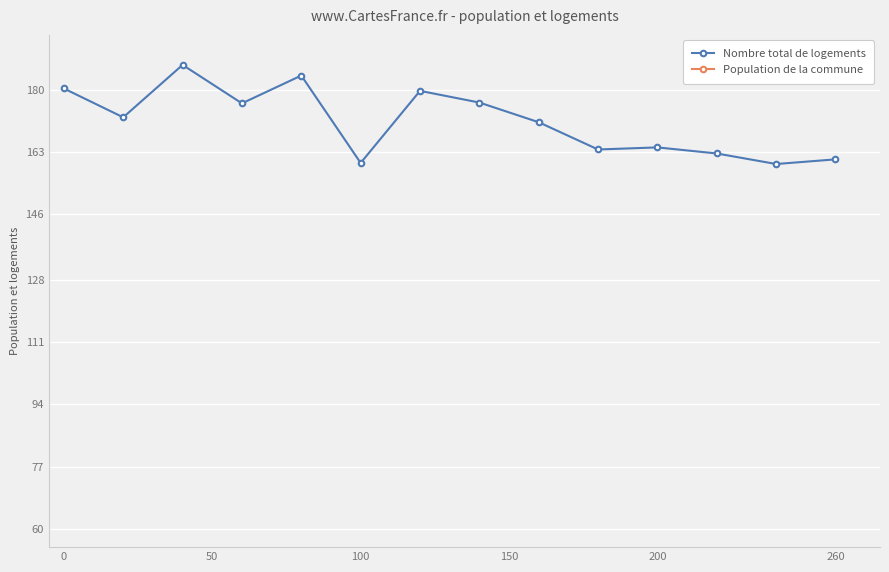

Rank the series by their maximum value, from lowest to highest.

Nombre total de logements, Population de la commune